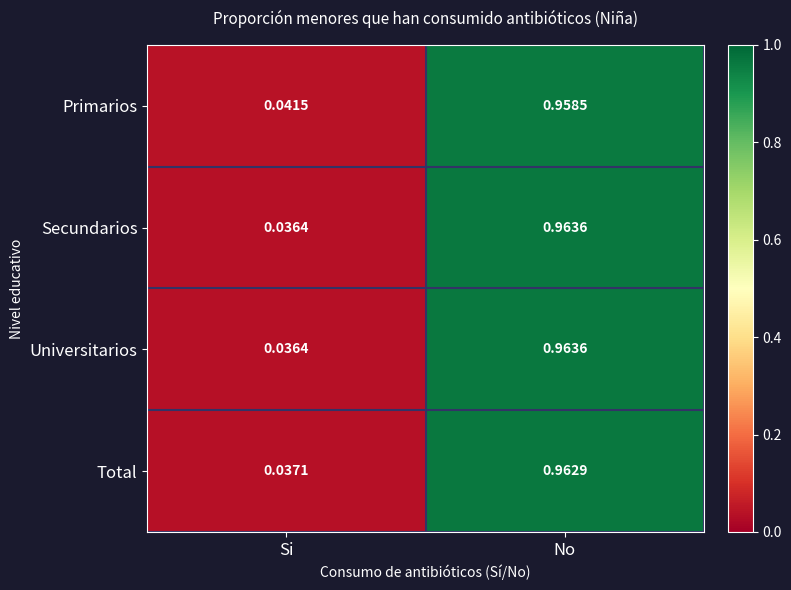

At which label is Universitarios closest to 0?

Si